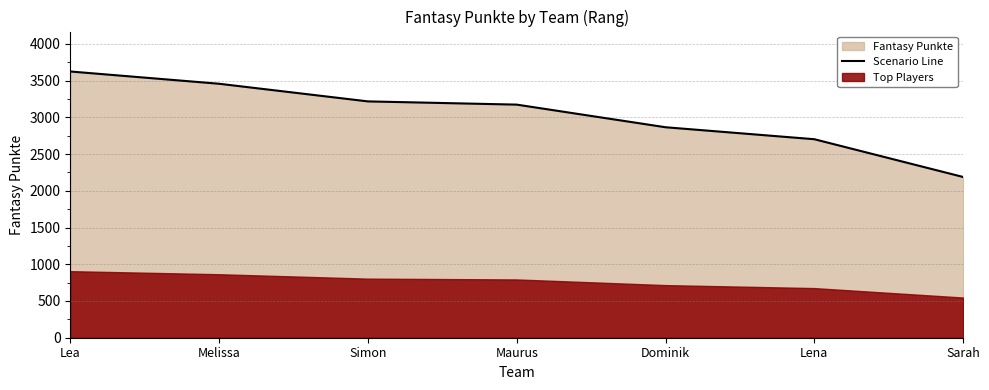

Rank the categories by value from lowest to highest.

Sarah, Lena, Dominik, Maurus, Simon, Melissa, Lea